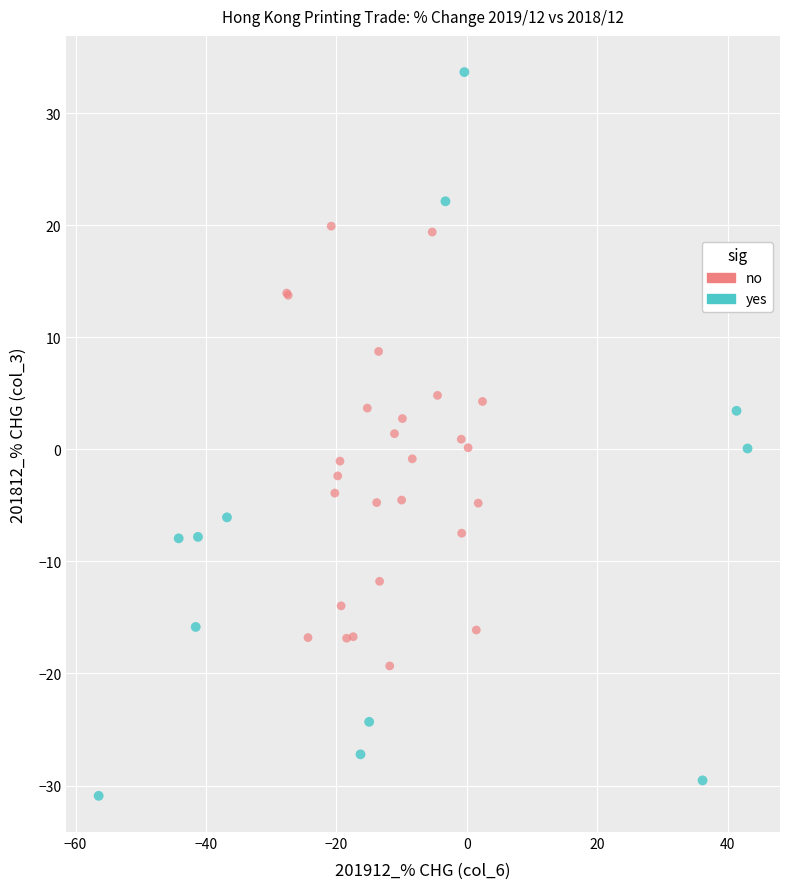

Which series contains the lowest Y value?

yes